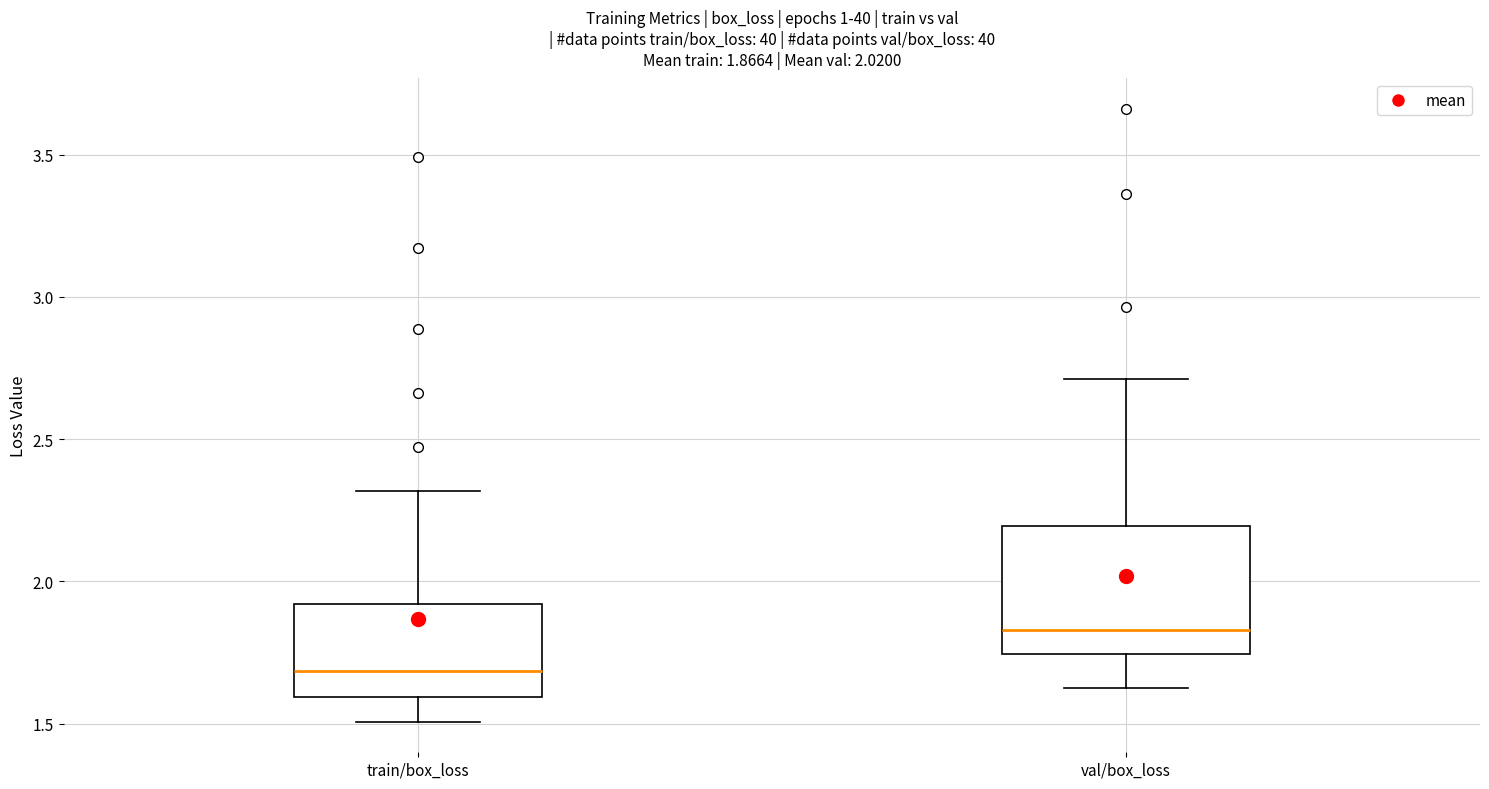

Which box is the tallest, from its lower edge to its upper edge?

val/box_loss